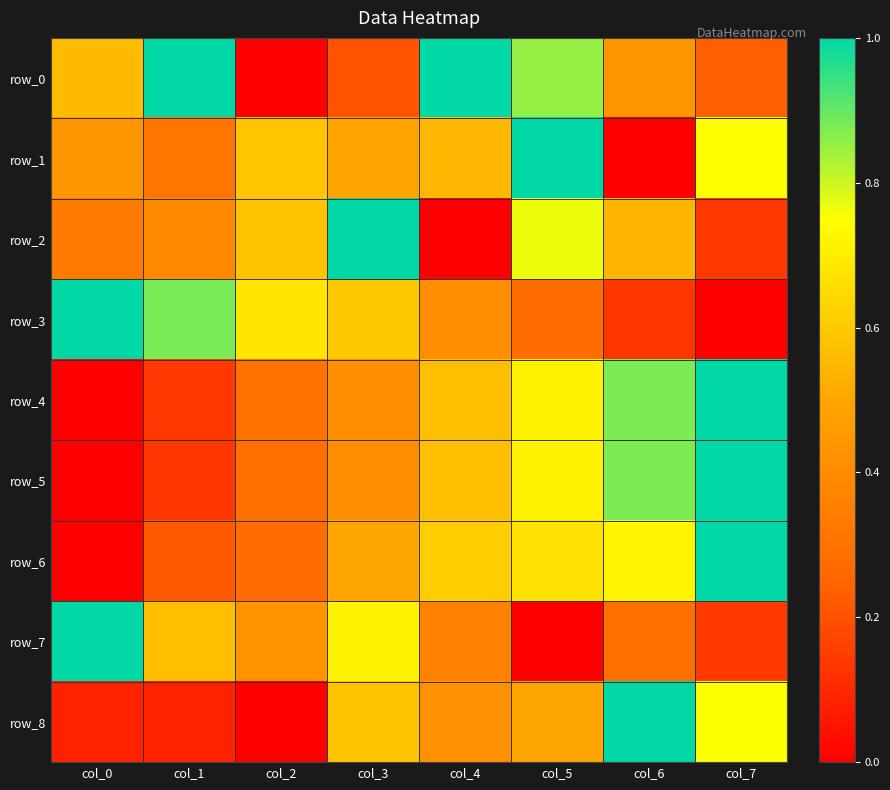

What is the difference between the row_0 values at col_2 and col_0?

0.6